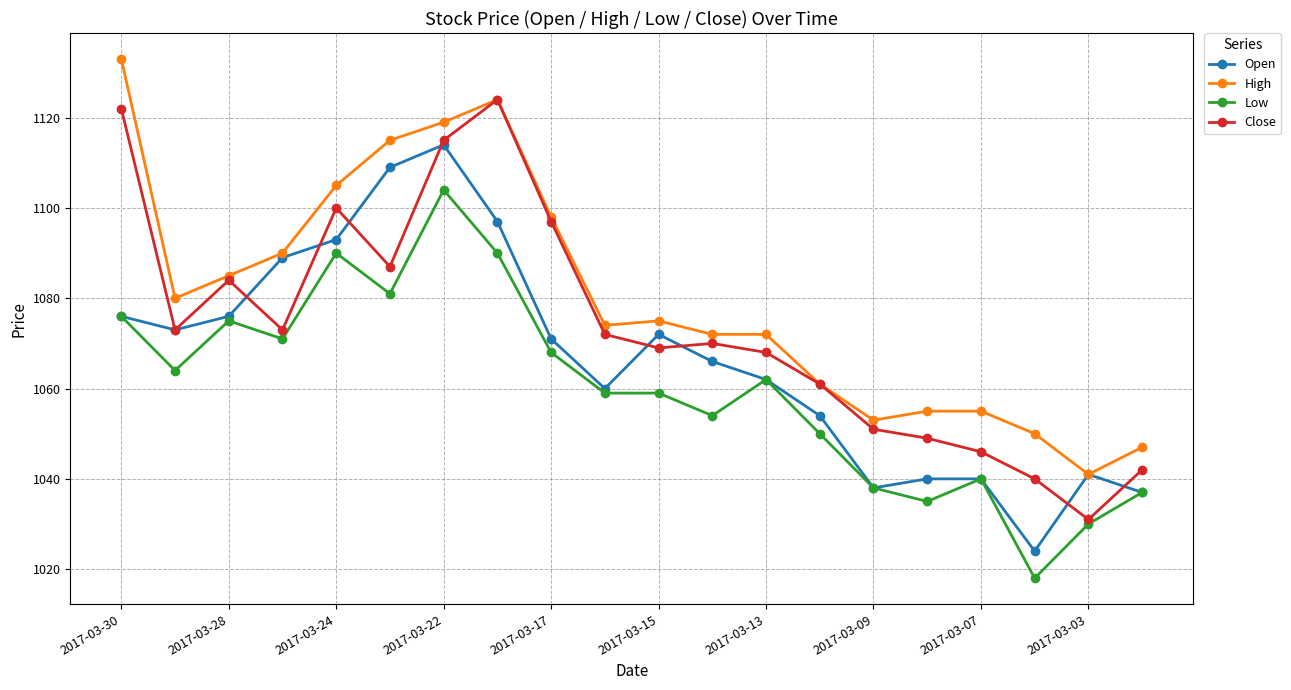

Which series has the largest total across all categories?

High